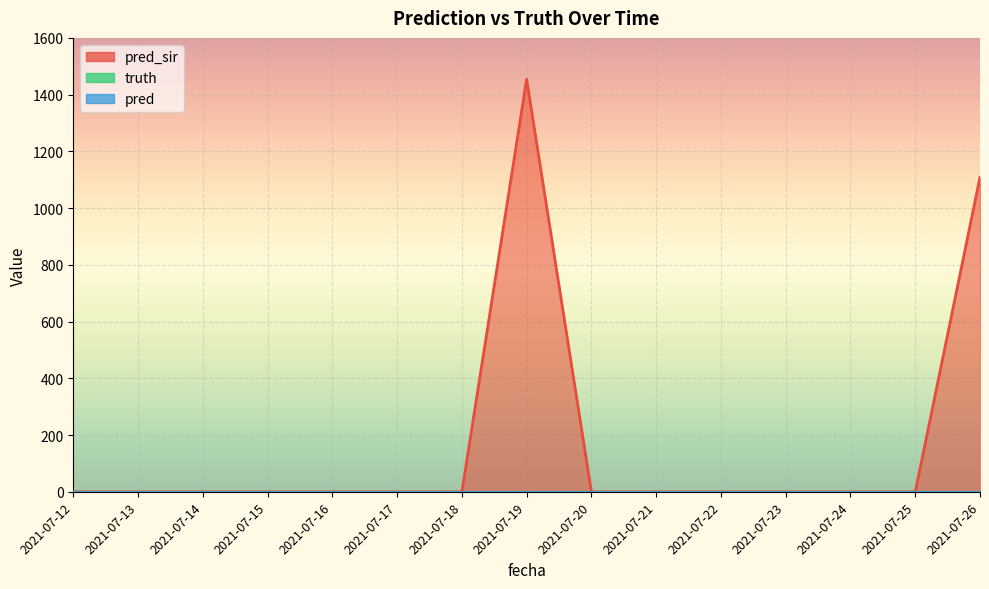

Rank the categories by pred value from lowest to highest.

2021-07-12, 2021-07-13, 2021-07-14, 2021-07-15, 2021-07-16, 2021-07-17, 2021-07-18, 2021-07-19, 2021-07-20, 2021-07-21, 2021-07-22, 2021-07-23, 2021-07-24, 2021-07-25, 2021-07-26